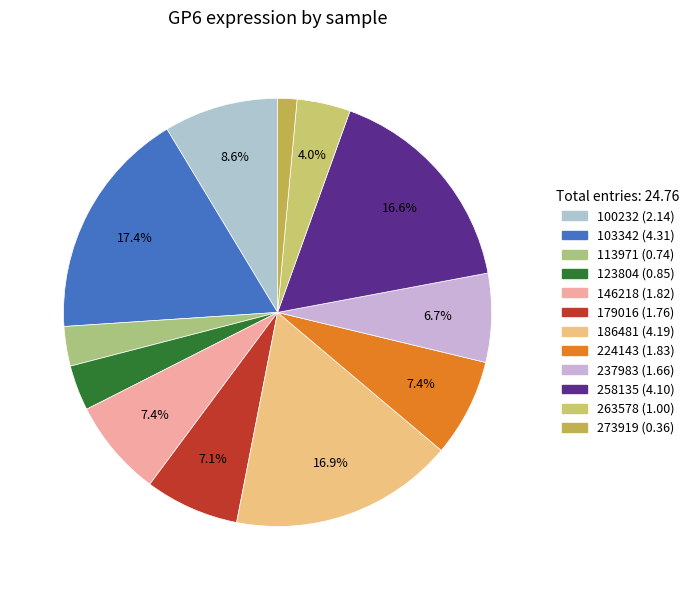

Does any single category account for the majority?

No